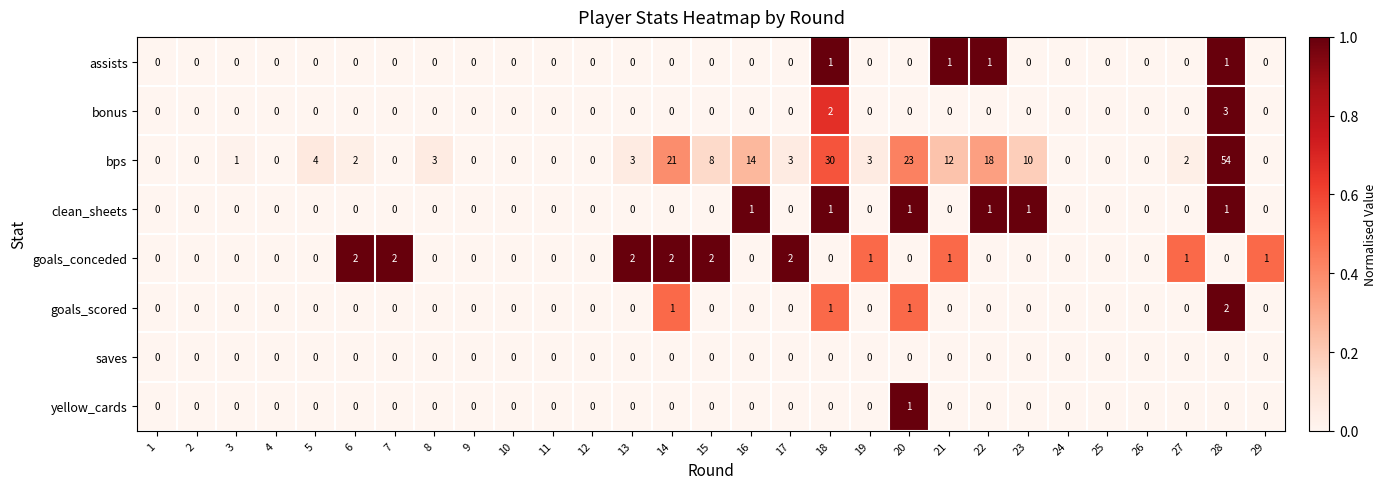

Is it true that goals_conceded equals 0 at 9?

True